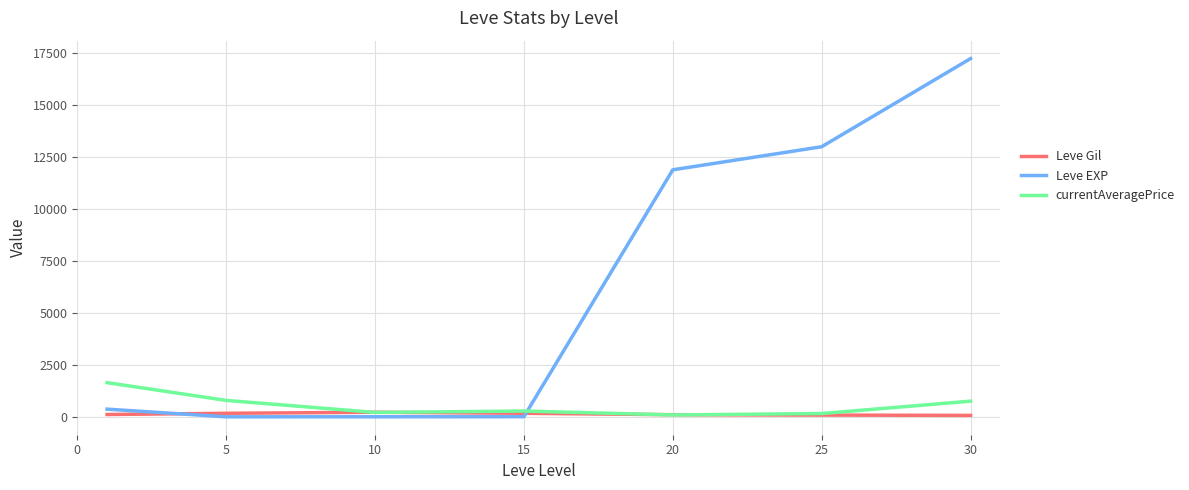

Which series has the widest spread of values?

Leve EXP